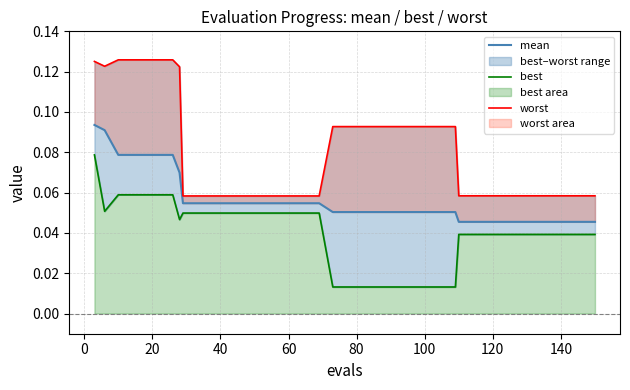

What is the spread (max minus min) of values at 0?

0.1